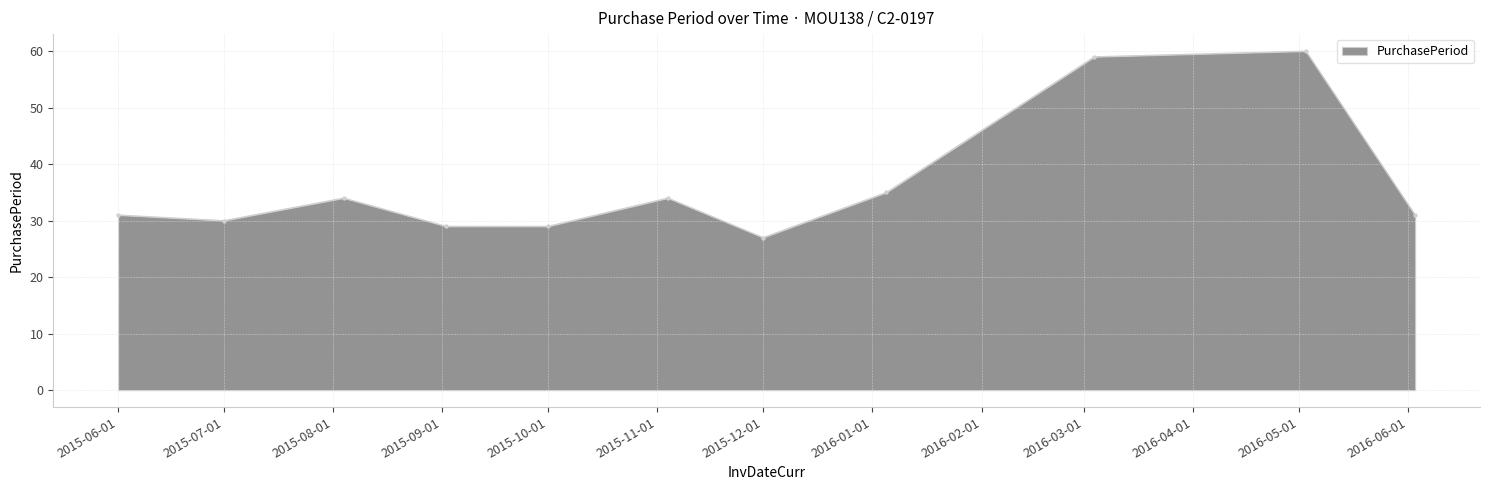

What is the maximum value shown in the chart?

60